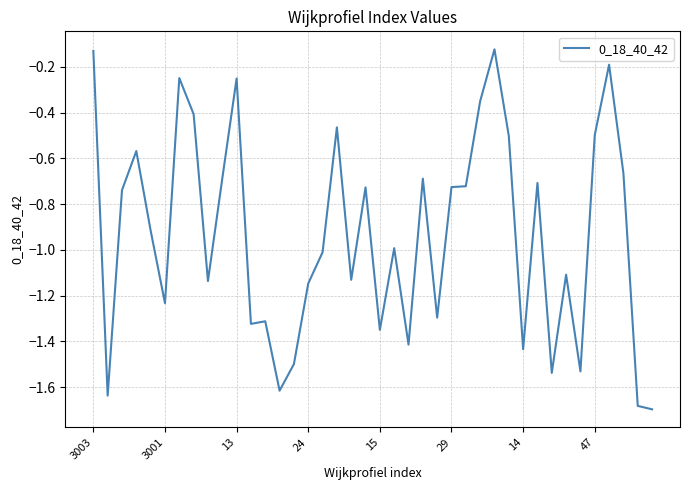

What is the difference between the maximum and minimum values?

1.6